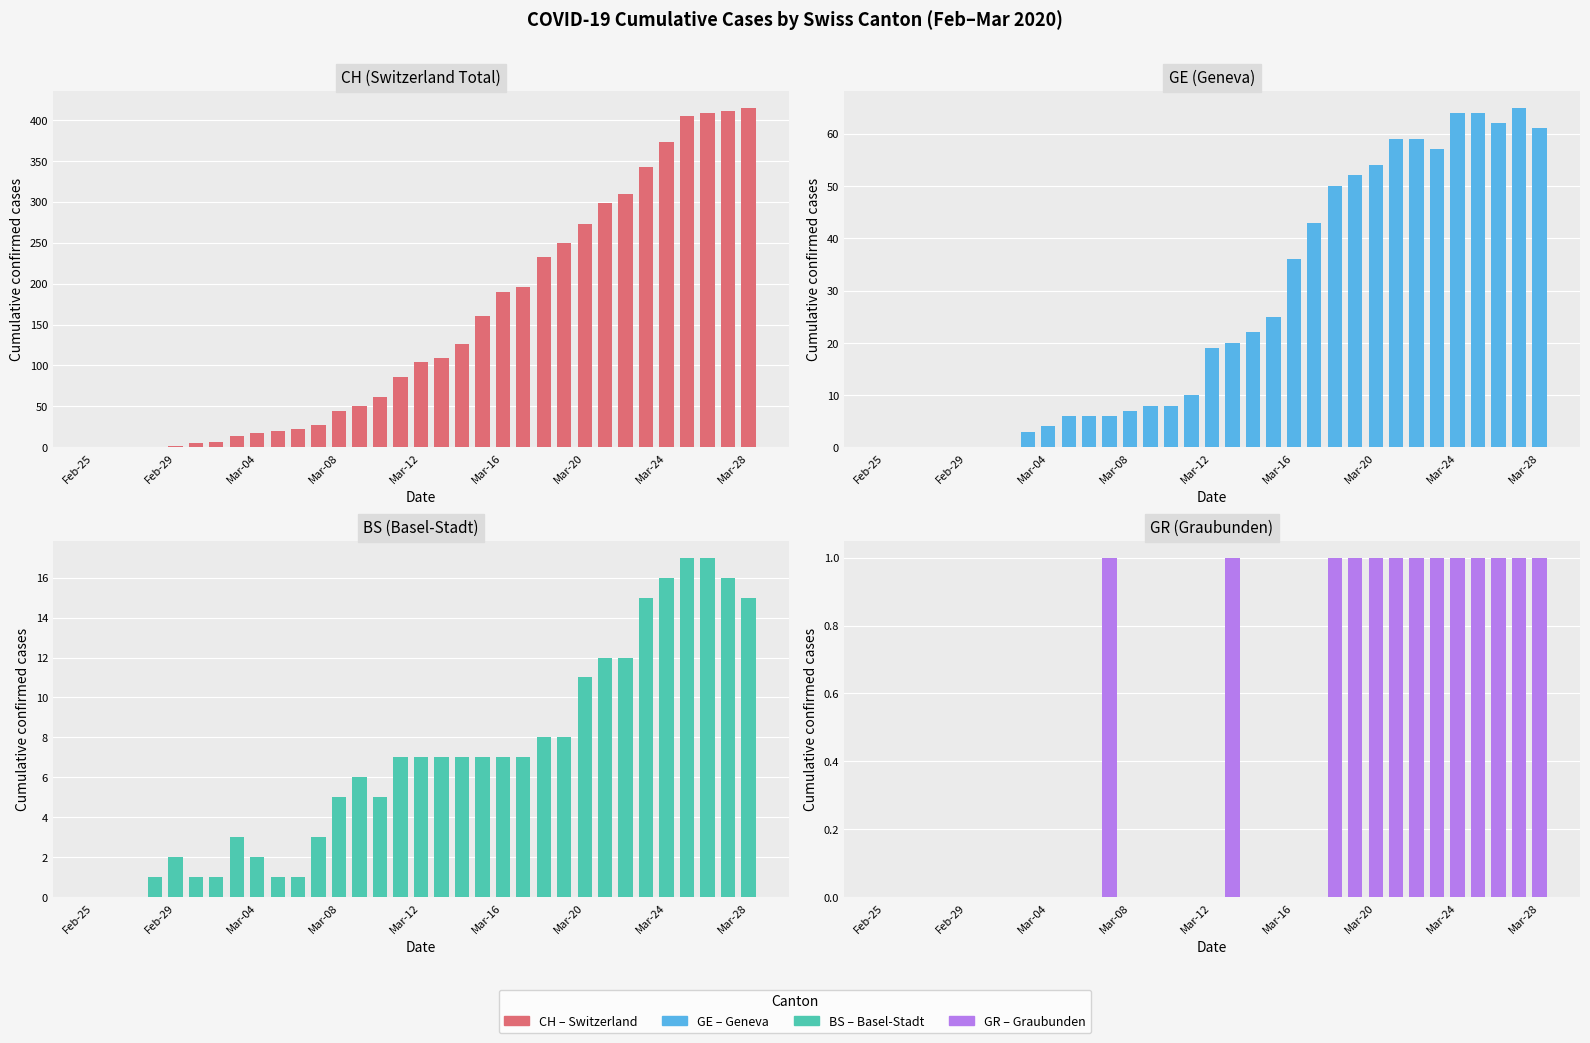

What position from the left is 21?

22